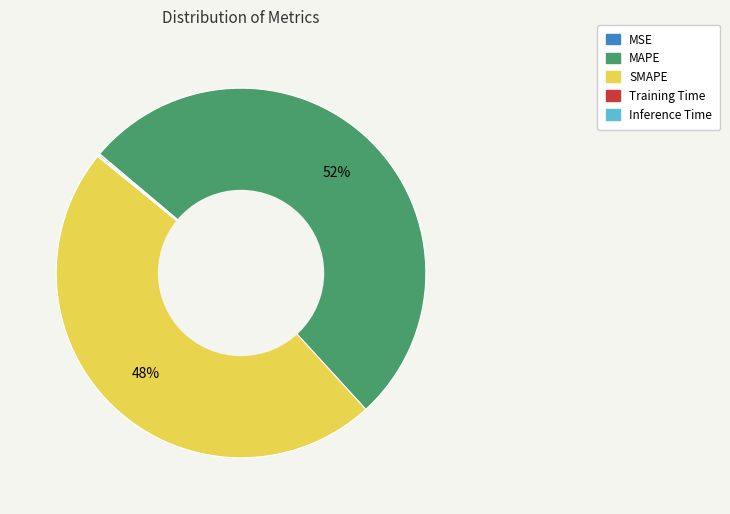

Does any single category account for the majority?

Yes